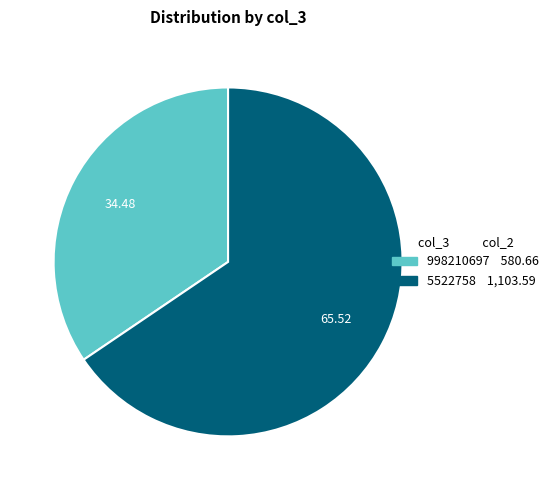

Which has a higher value, 998210697 or 5522758?

5522758